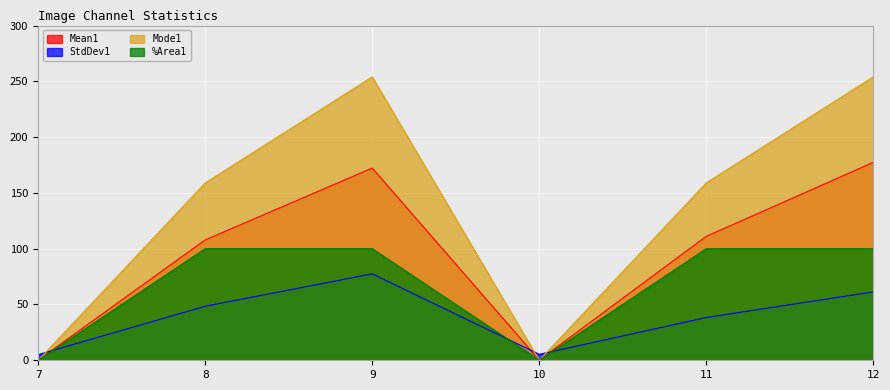

In Mean1, how many points are lower than both neighbors (excluding endpoints)?

1